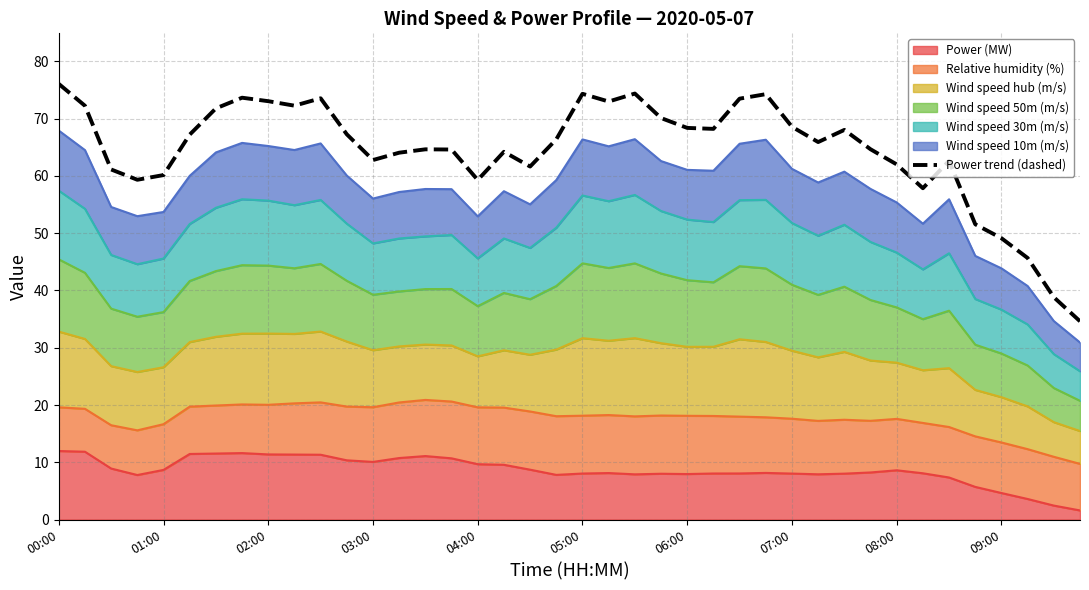

How many points are higher than both their immediate neighbors (excluding endpoints)?

9